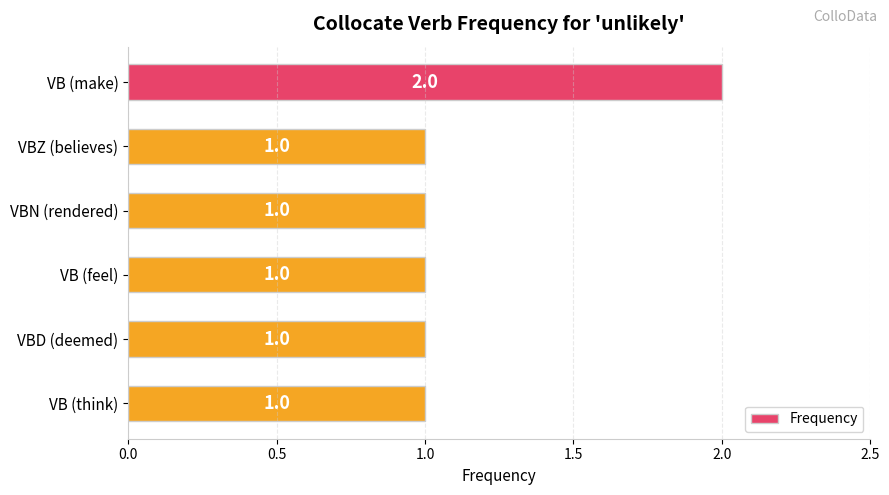

What is the ratio of the value at VBD (deemed) to the value at VBZ (believes)?

1.0